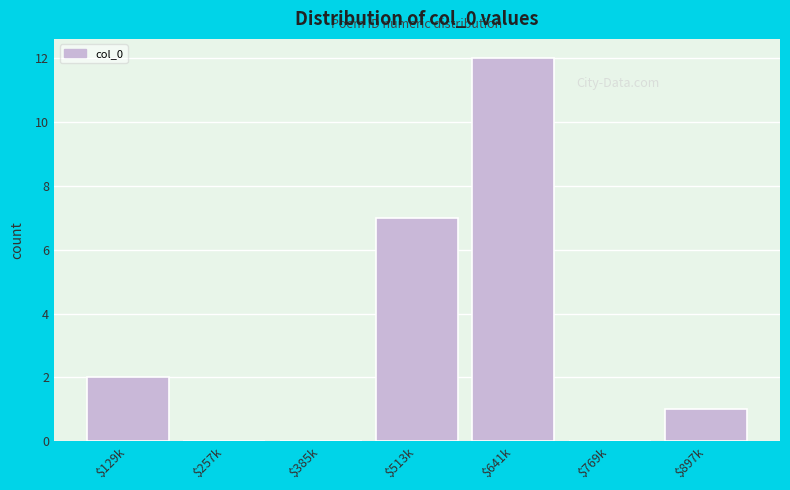

What is the sum of all values?

22